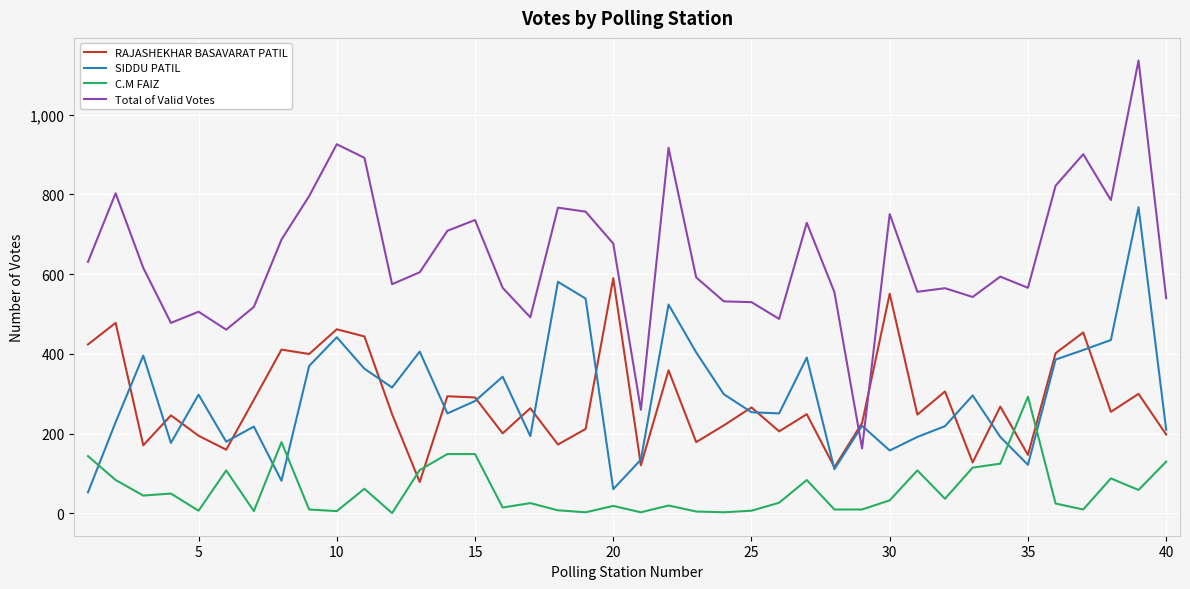

Which series has the largest total across all categories?

Total of Valid Votes